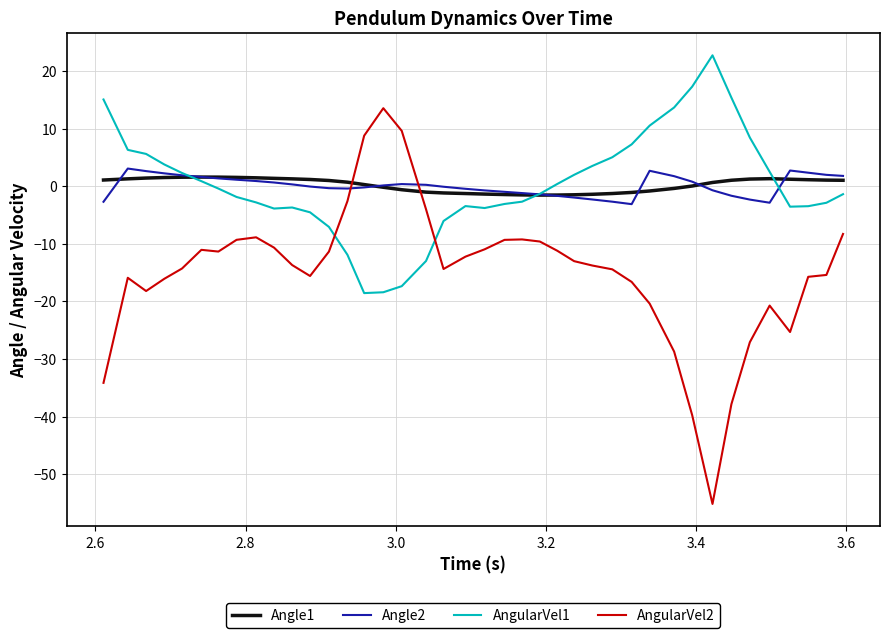

Which series has the largest range (max minus min)?

AngularVel2